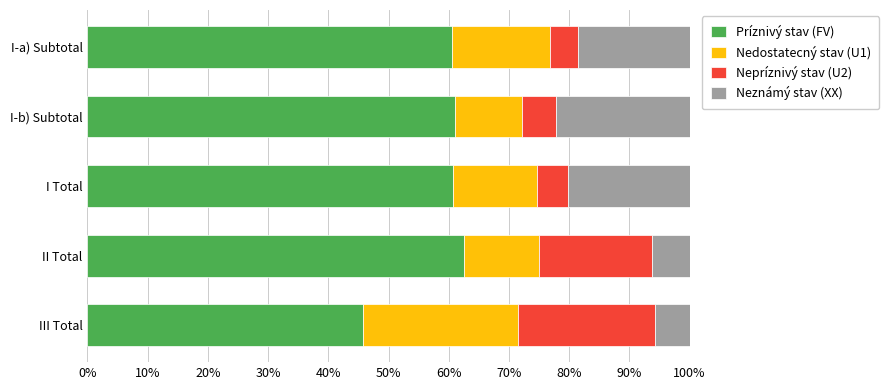

What is the highest value of the Príznivý stav (FV) series?

62.5